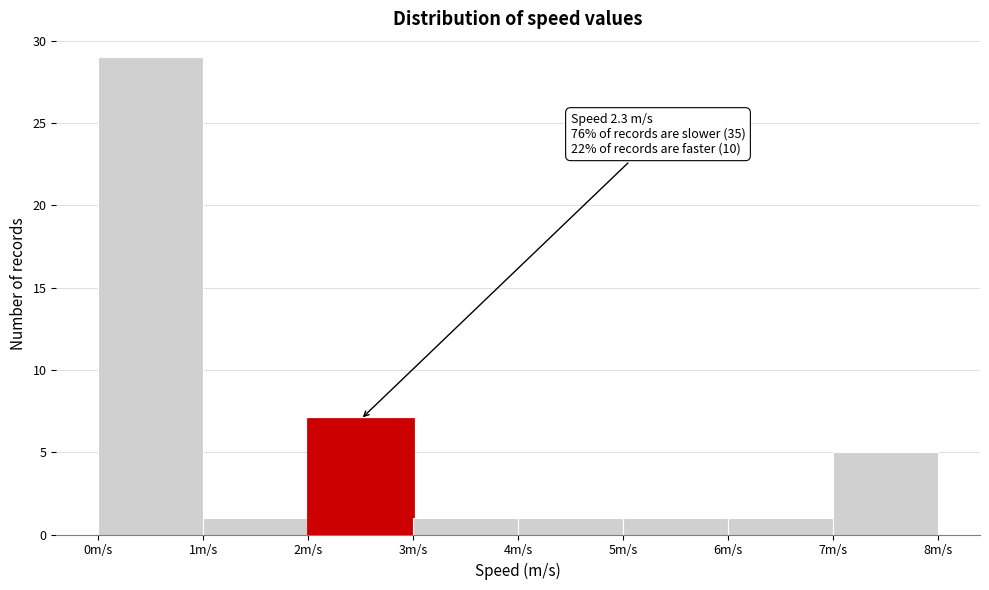

Which range on the x-axis has the tallest bar?

0 to 1